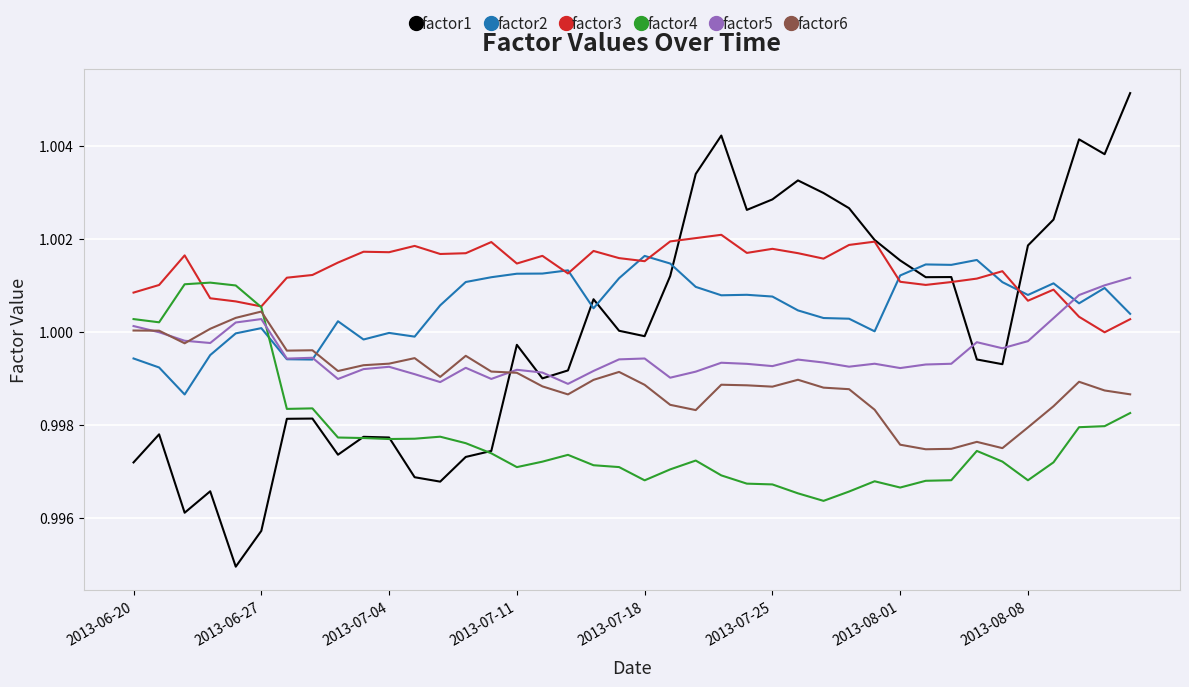

Which series ends up on top after the final intersection of factor4 and factor2?

factor2